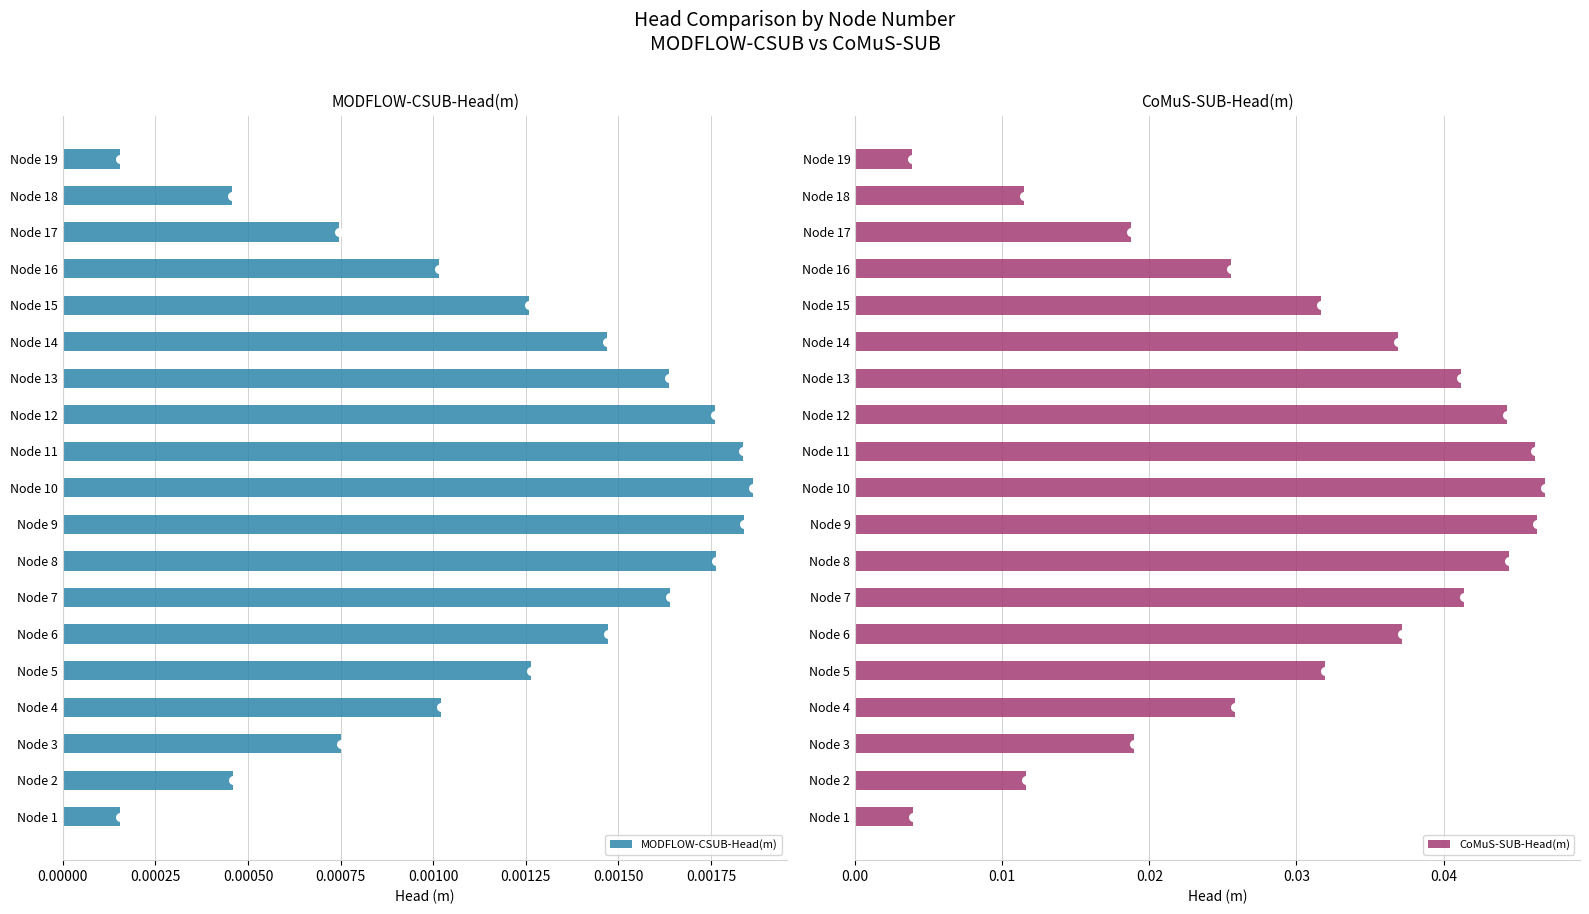

Which series has the largest total across all categories?

CoMuS-SUB-Head(m)